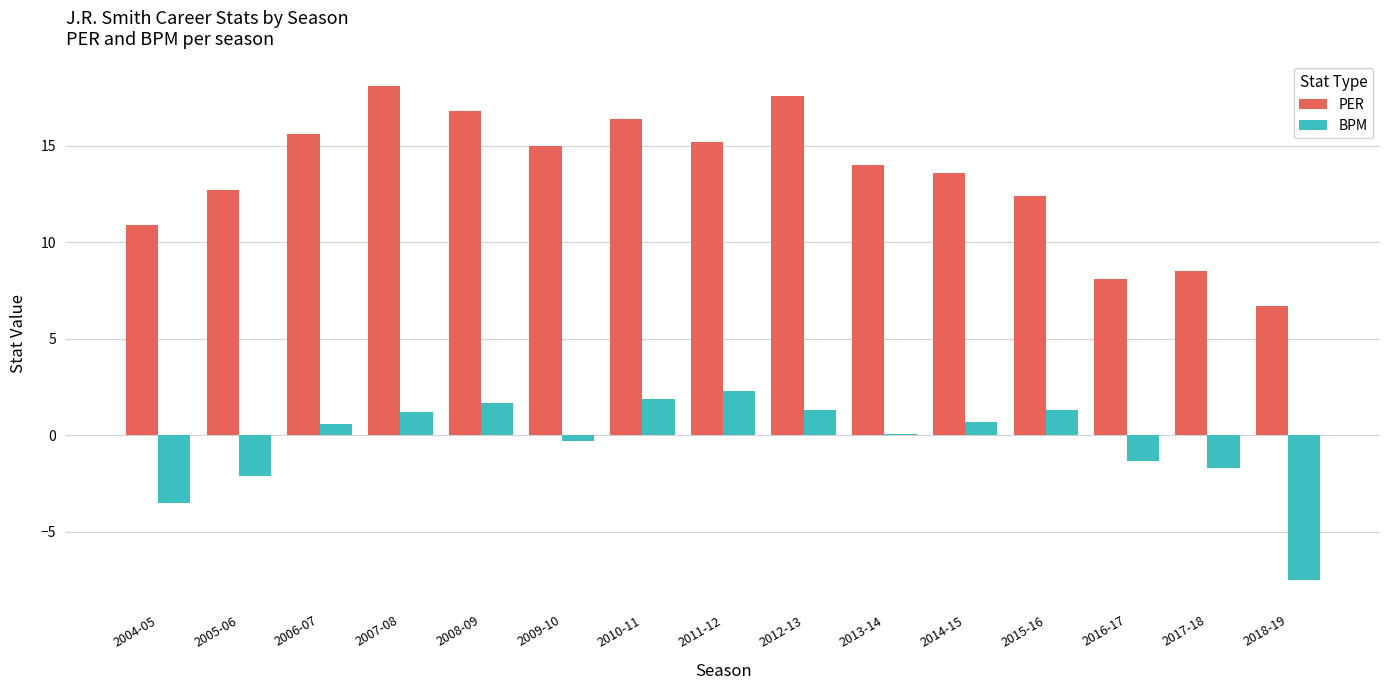

How many groups of bars are there?

15